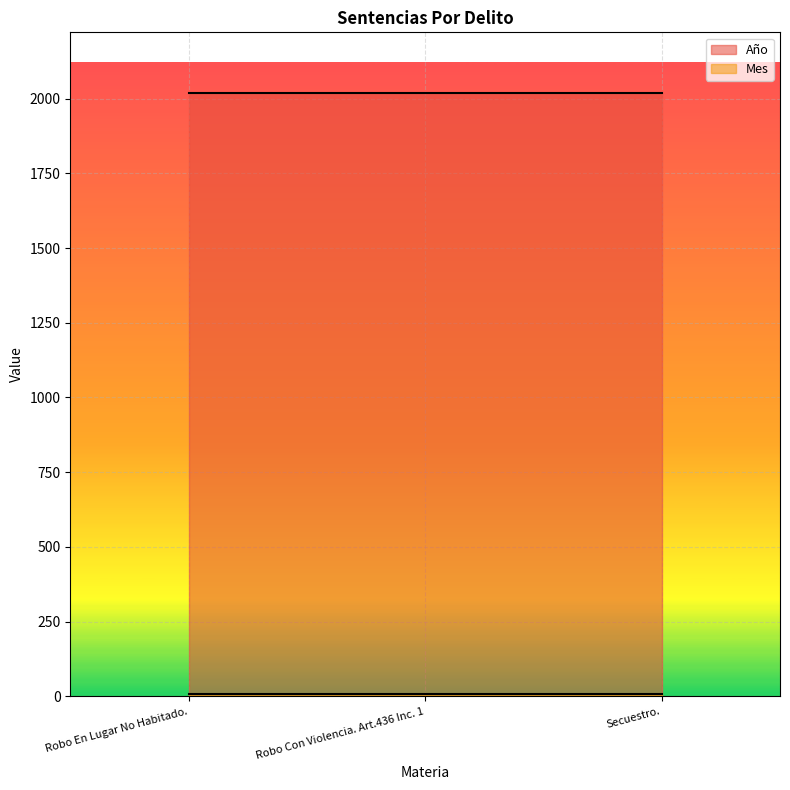

What is the lowest value of the Año series?

2020